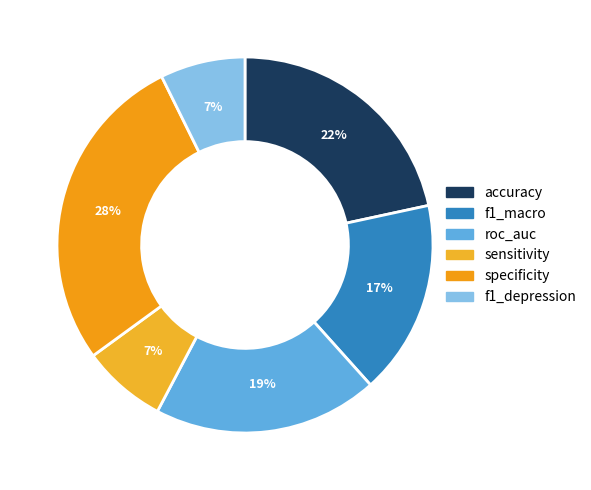

To the nearest percent, what portion does roc_auc represent?

19%